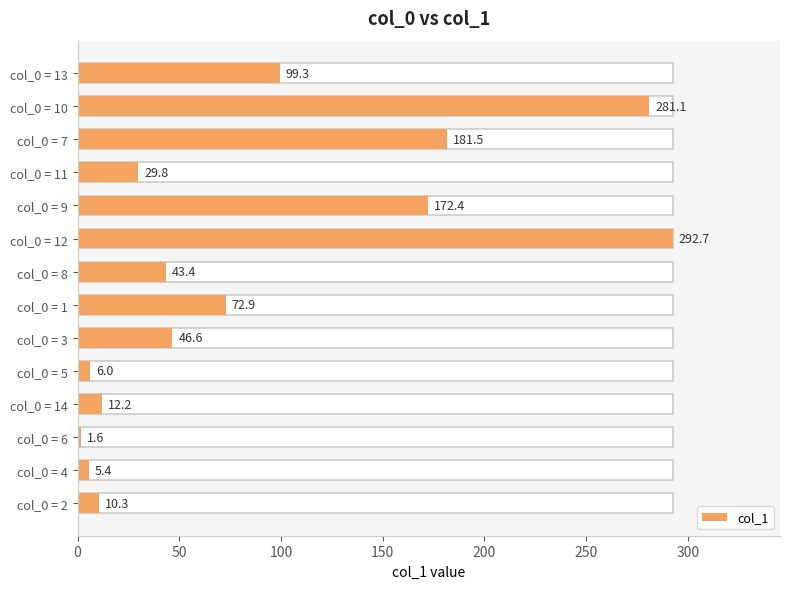

The value at col_0 = 3 is 18.4. True or false?

False